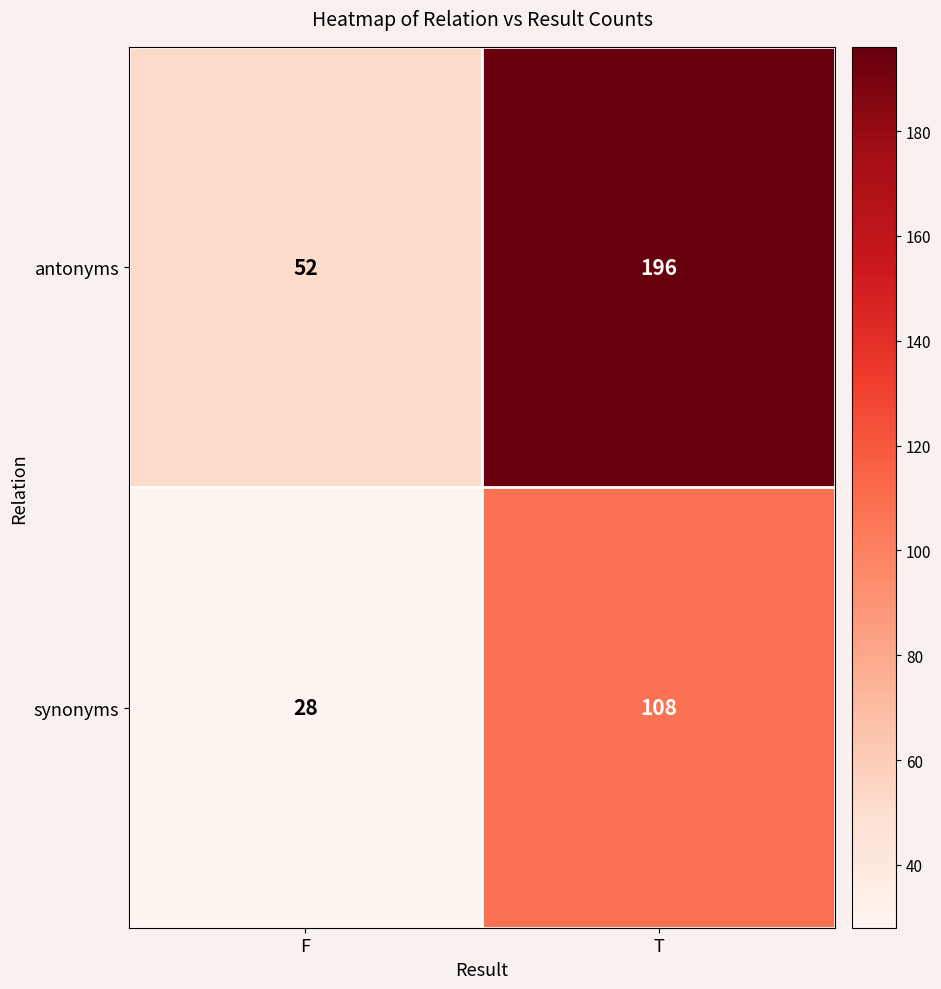

Rank the series at F from highest to lowest value.

antonyms, synonyms